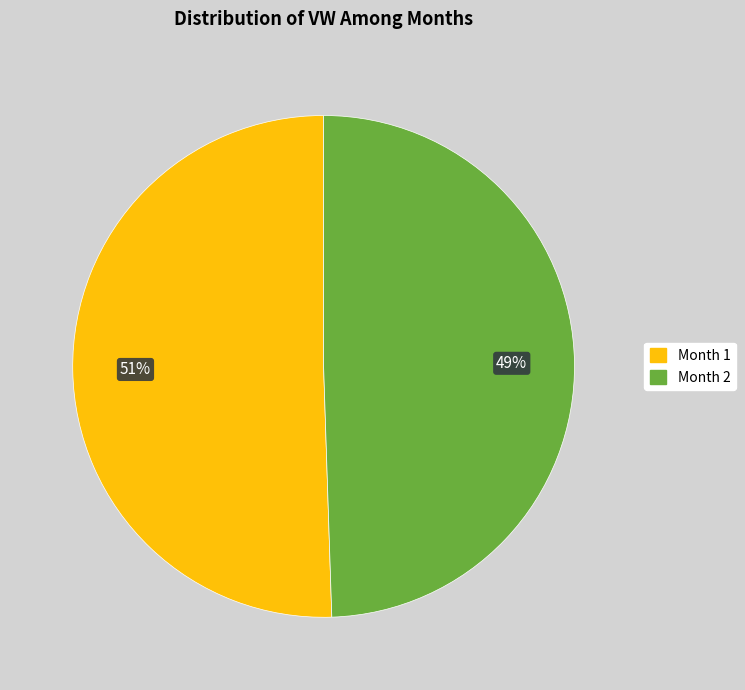

To the nearest percent, what is the average slice percentage?

50%